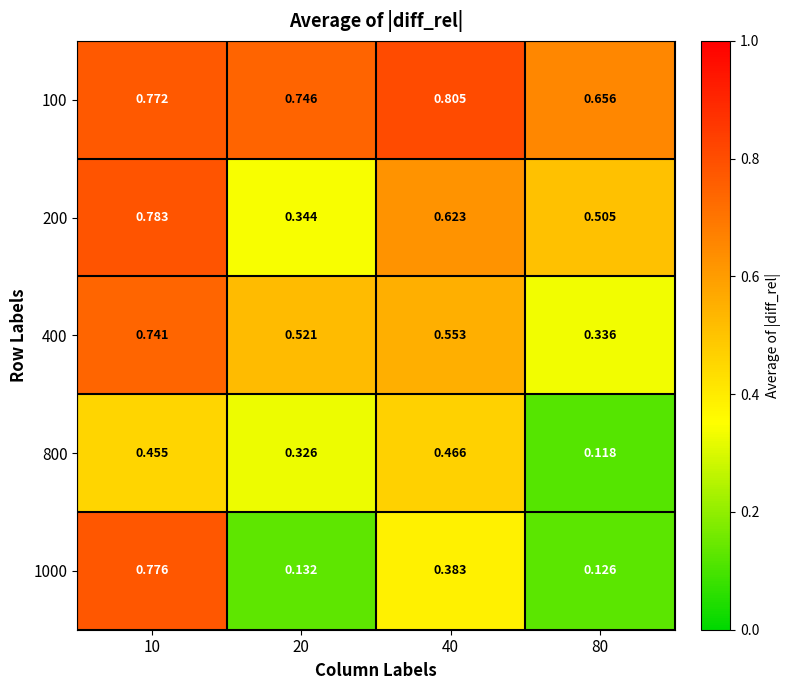

Is the value of 200 at 80 greater than the value of 100 at 20?

No